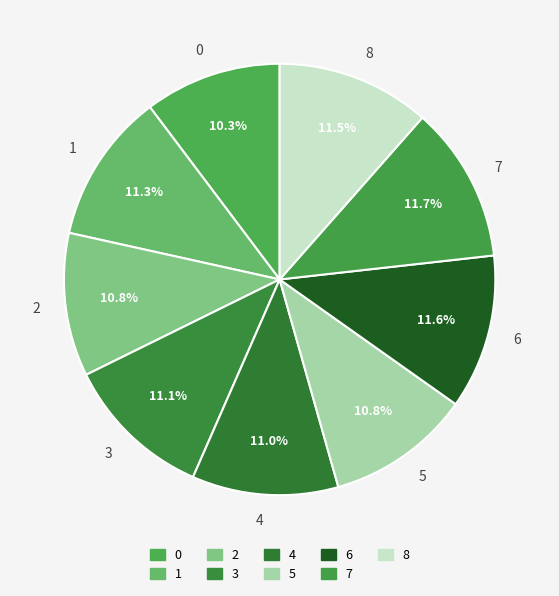

The 0 slice represents 16% of the pie. True or false?

False